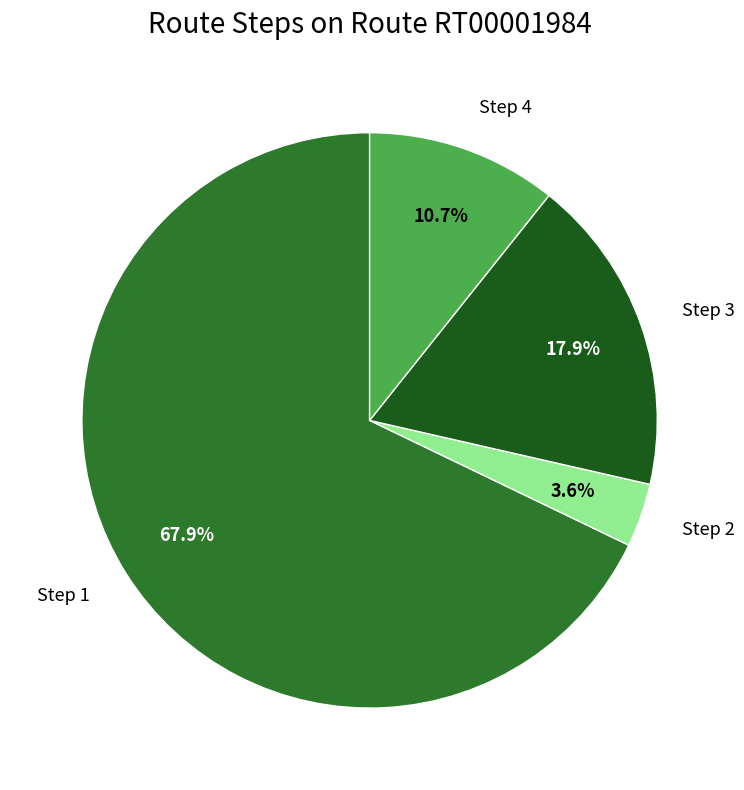

Count the number of slices in the pie.

4